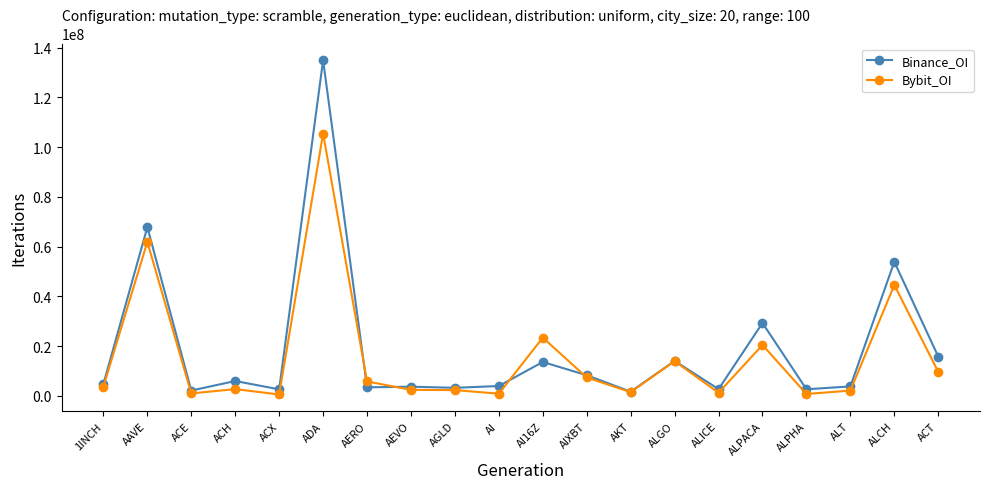

At which label does Binance_OI reach its peak?

ADA